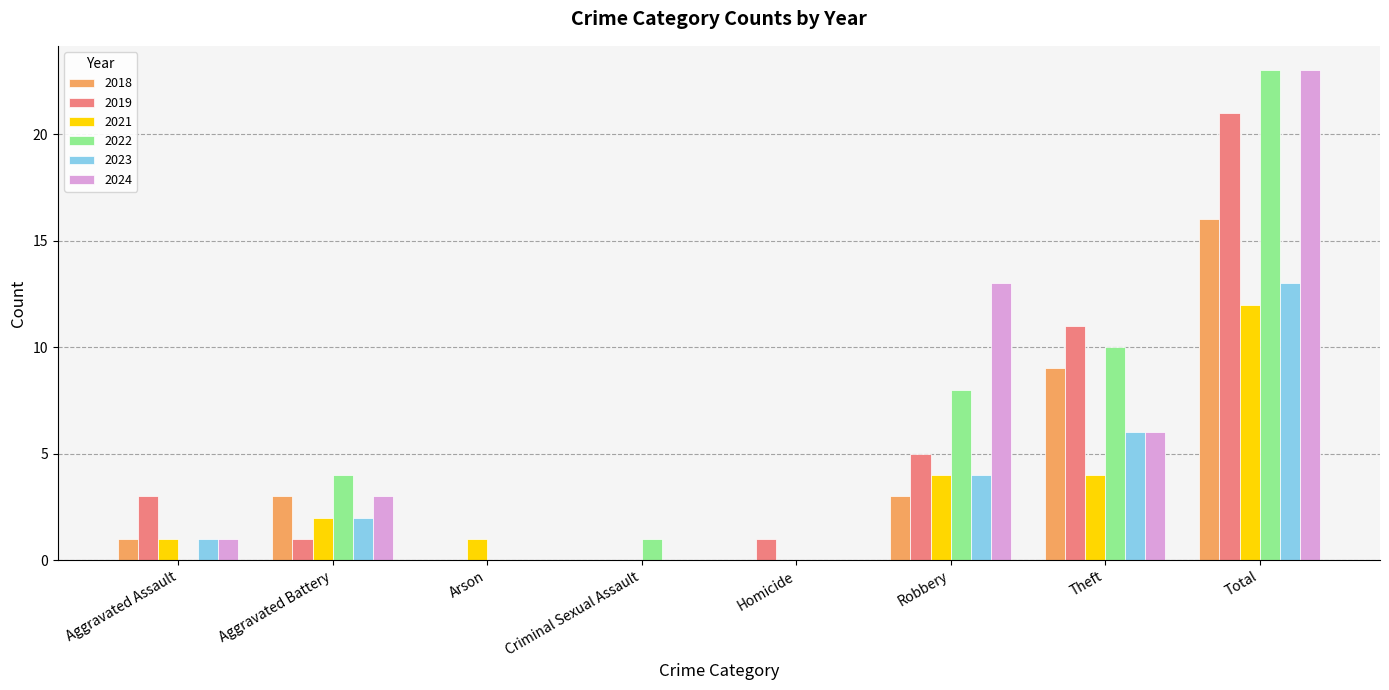

The value of 2023 at Theft is 6. True or false?

True